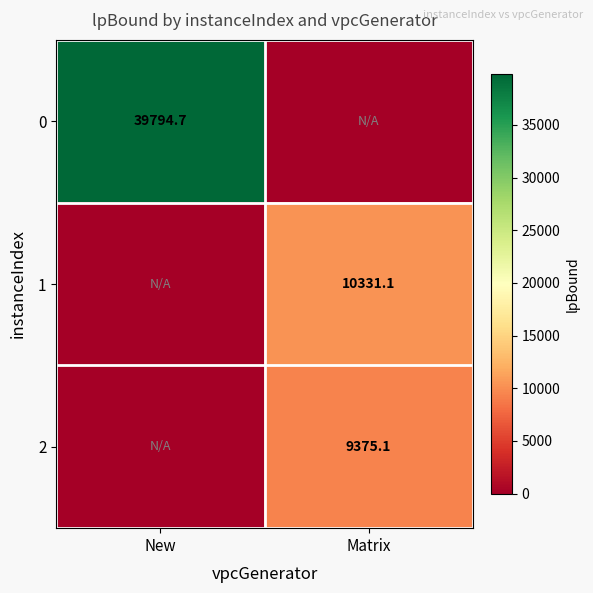

Is it true that 1 equals 10331.1 at Matrix?

True